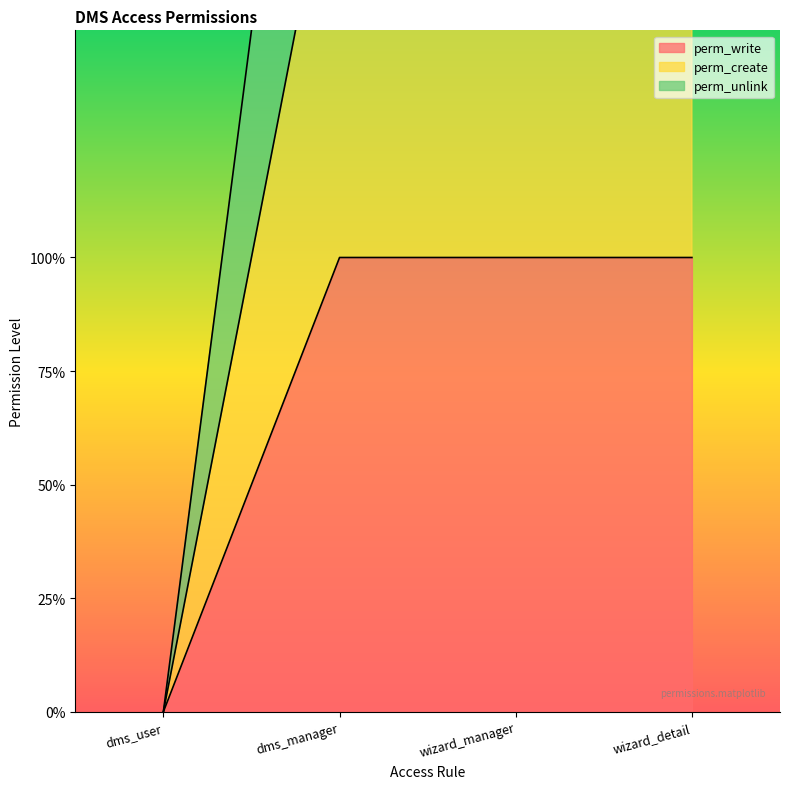

The perm_unlink series shows 5 at wizard_detail. True or false?

False